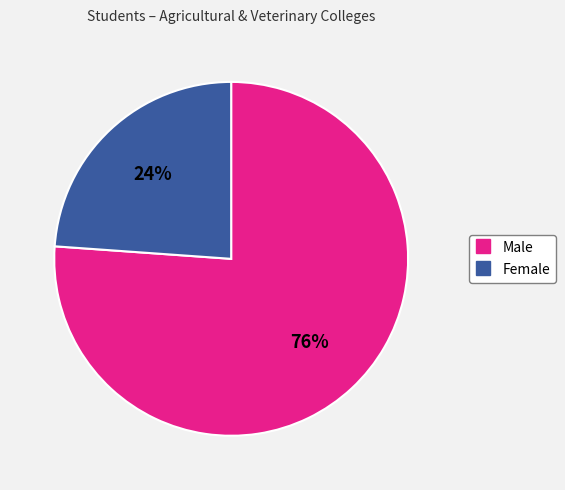

To the nearest percent, what is the average slice percentage?

50%